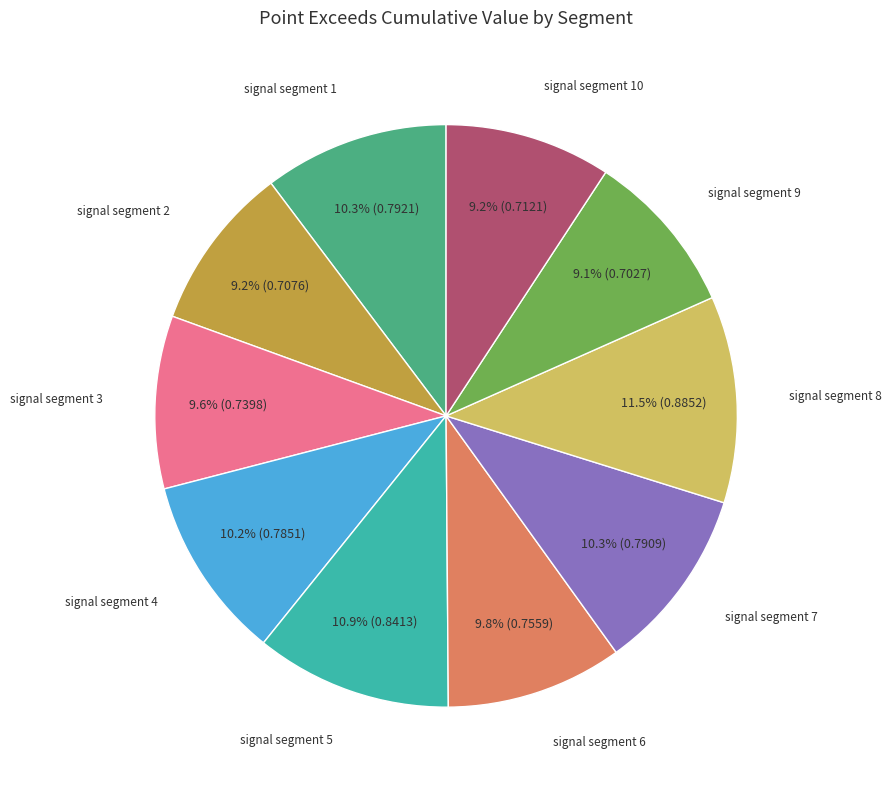

To the nearest percent, what is the difference between the largest and smallest slice percentages?

2%